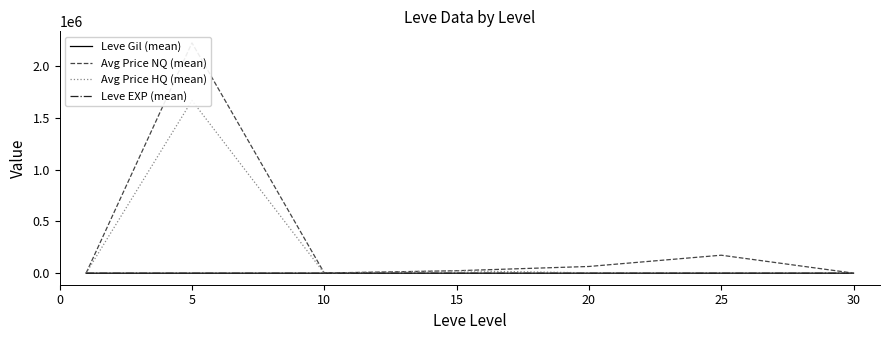

What is the average value of the Avg Price HQ (mean) series?

243549.0